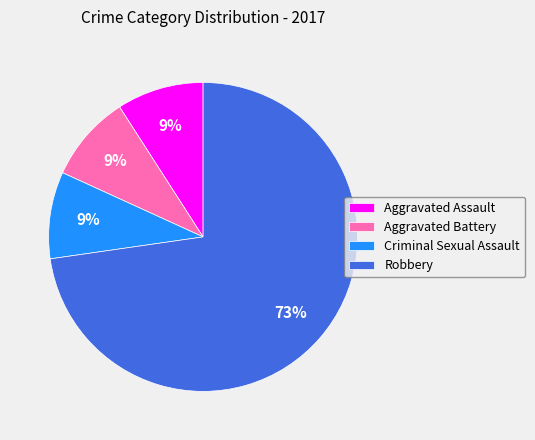

Approximately how many times larger is the value at Aggravated Assault compared to Aggravated Battery?

1.0